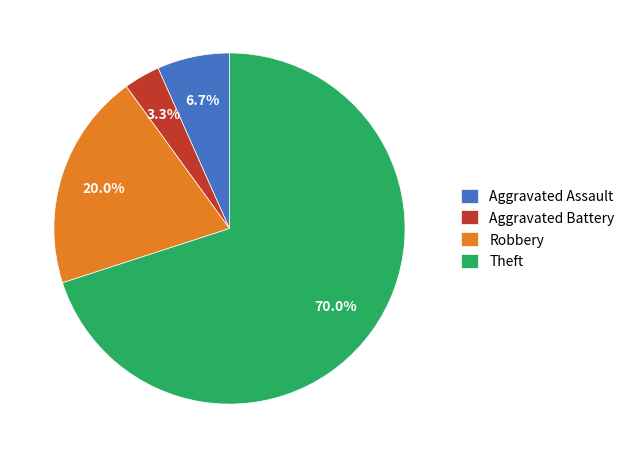

Which slice is the largest?

Theft